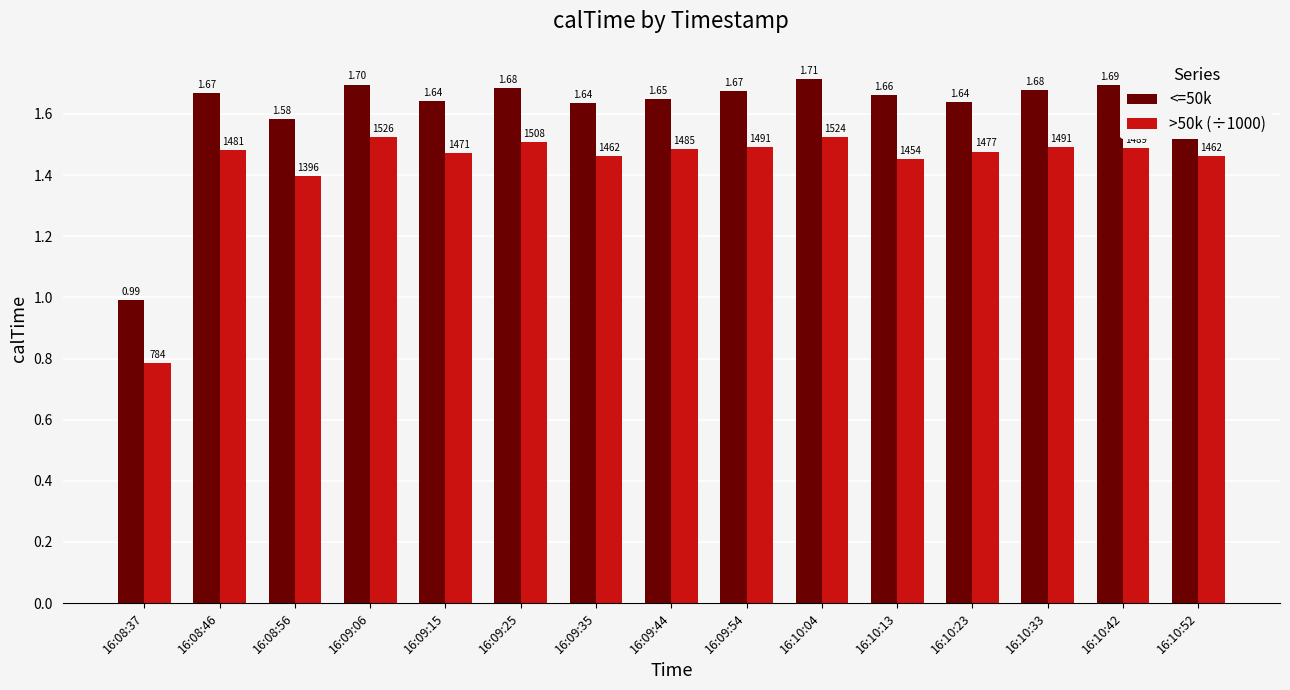

What is the label of the 1st bar from the right?

16:10:52